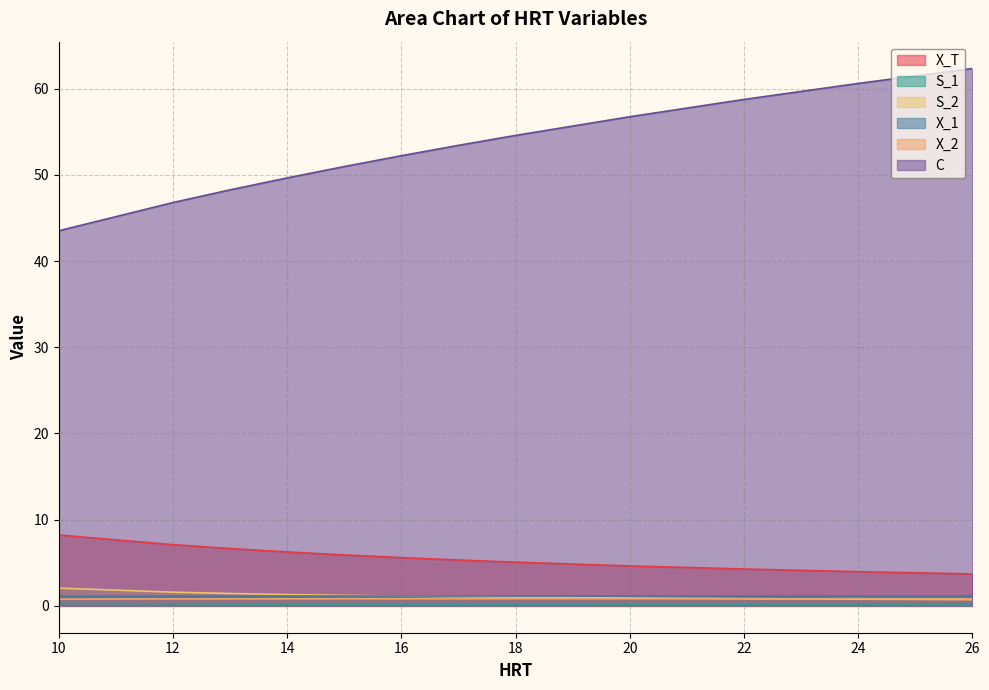

Does the chart have visible grid lines?

Yes